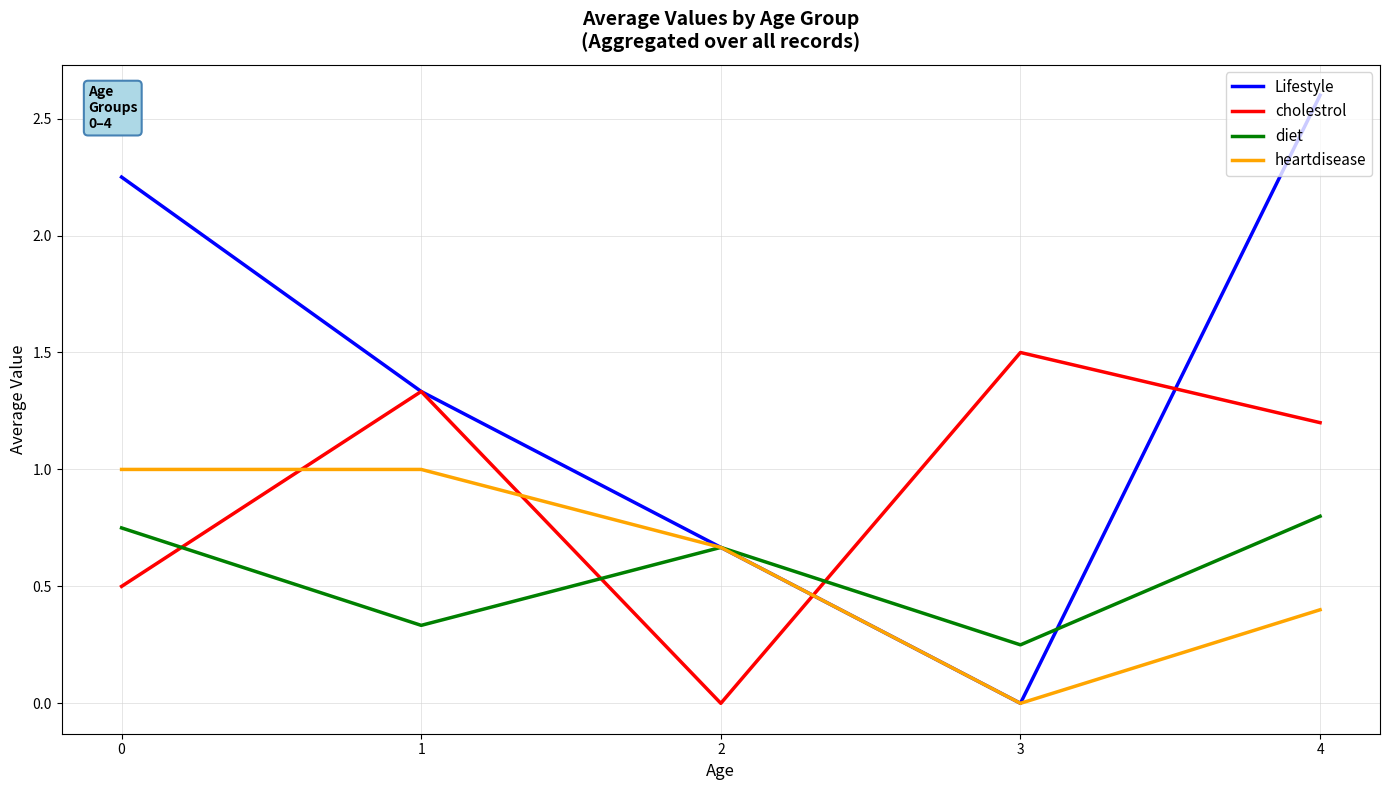

At which label is diet closest to 0?

3